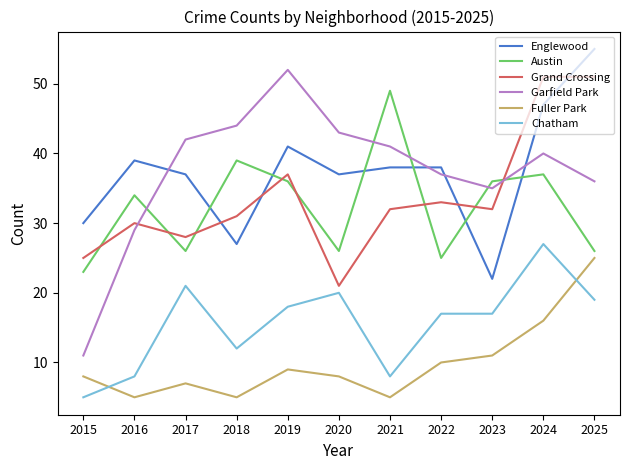

What is the greatest value displayed?

55